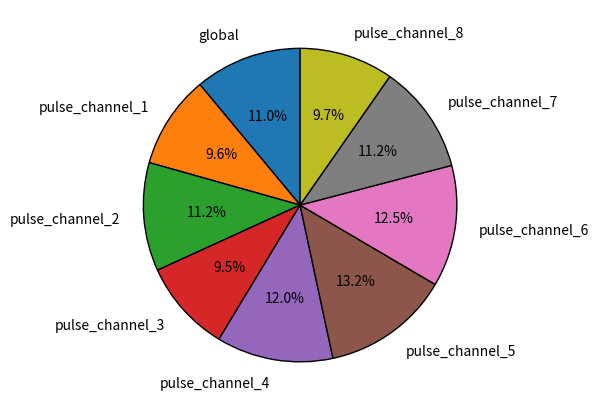

What is the largest slice in the pie chart?

pulse_channel_5